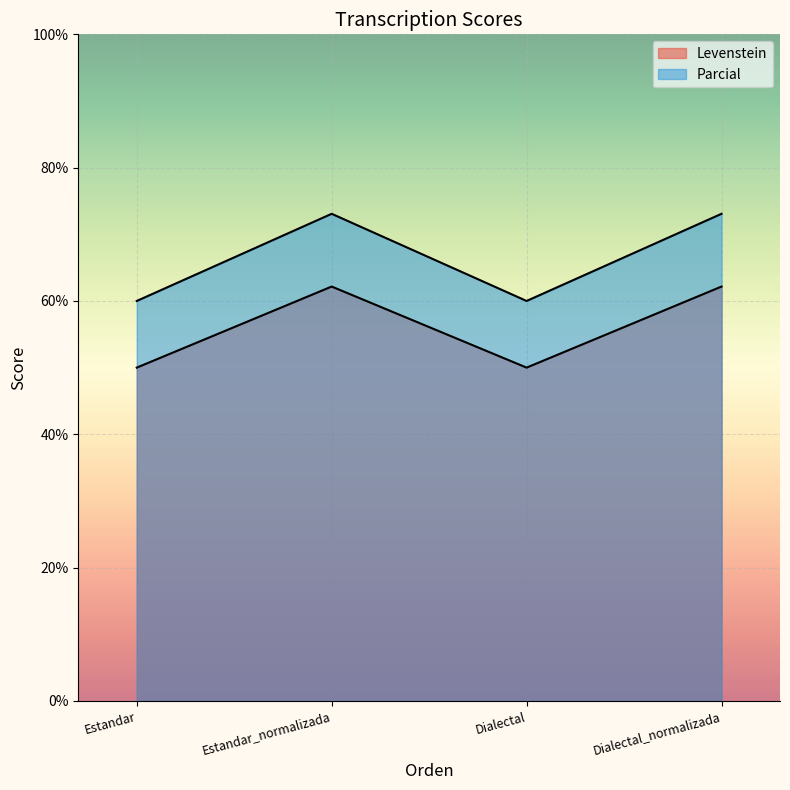

What is the label of the 4th point from the left?

Dialectal_normalizada